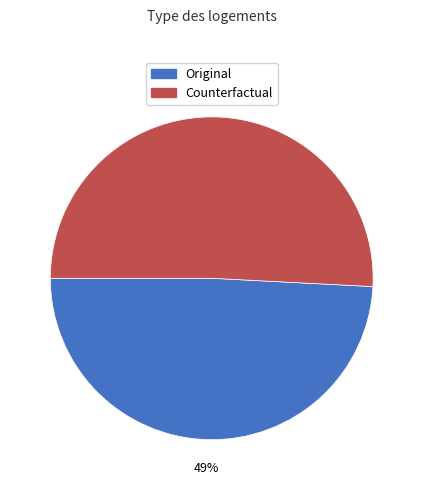

Is there any slice that represents more than half of the pie?

Yes